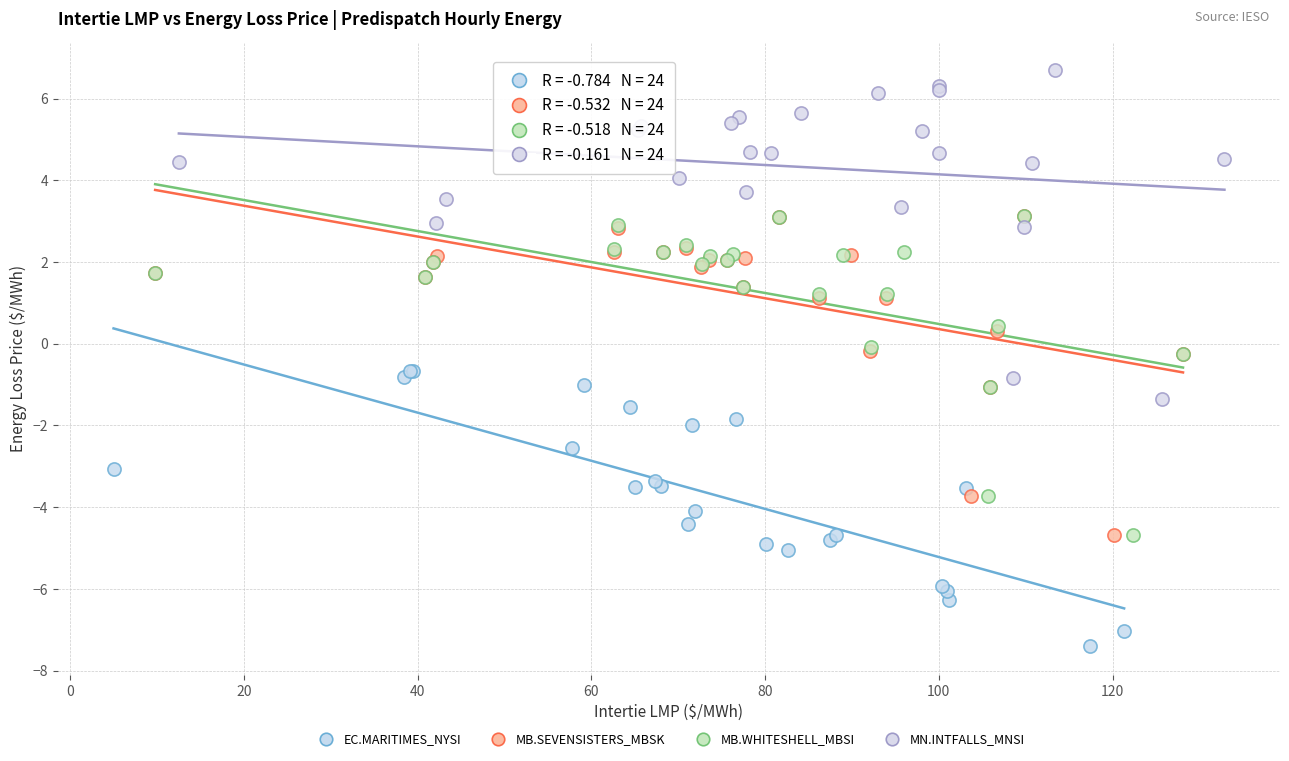

Which series has the largest Y range (max minus min)?

MN.INTFALLS_MNSI